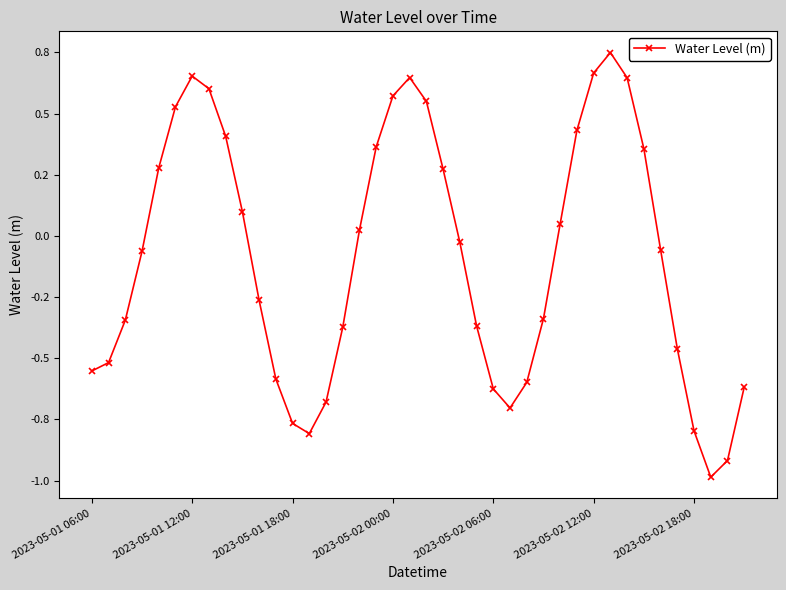

Rank the categories by value from highest to lowest.

31, 30, 2023-05-02 18:00, 19, 32, 7, 18, 20, 2023-05-02 12:00, 29, 8, 17, 33, 2023-05-02 06:00, 21, 9, 28, 16, 22, 34, 2023-05-02 00:00, 10, 27, 2023-05-01 18:00, 23, 15, 35, 2023-05-01 12:00, 2023-05-01 06:00, 11, 26, 39, 24, 14, 25, 12, 36, 13, 38, 37